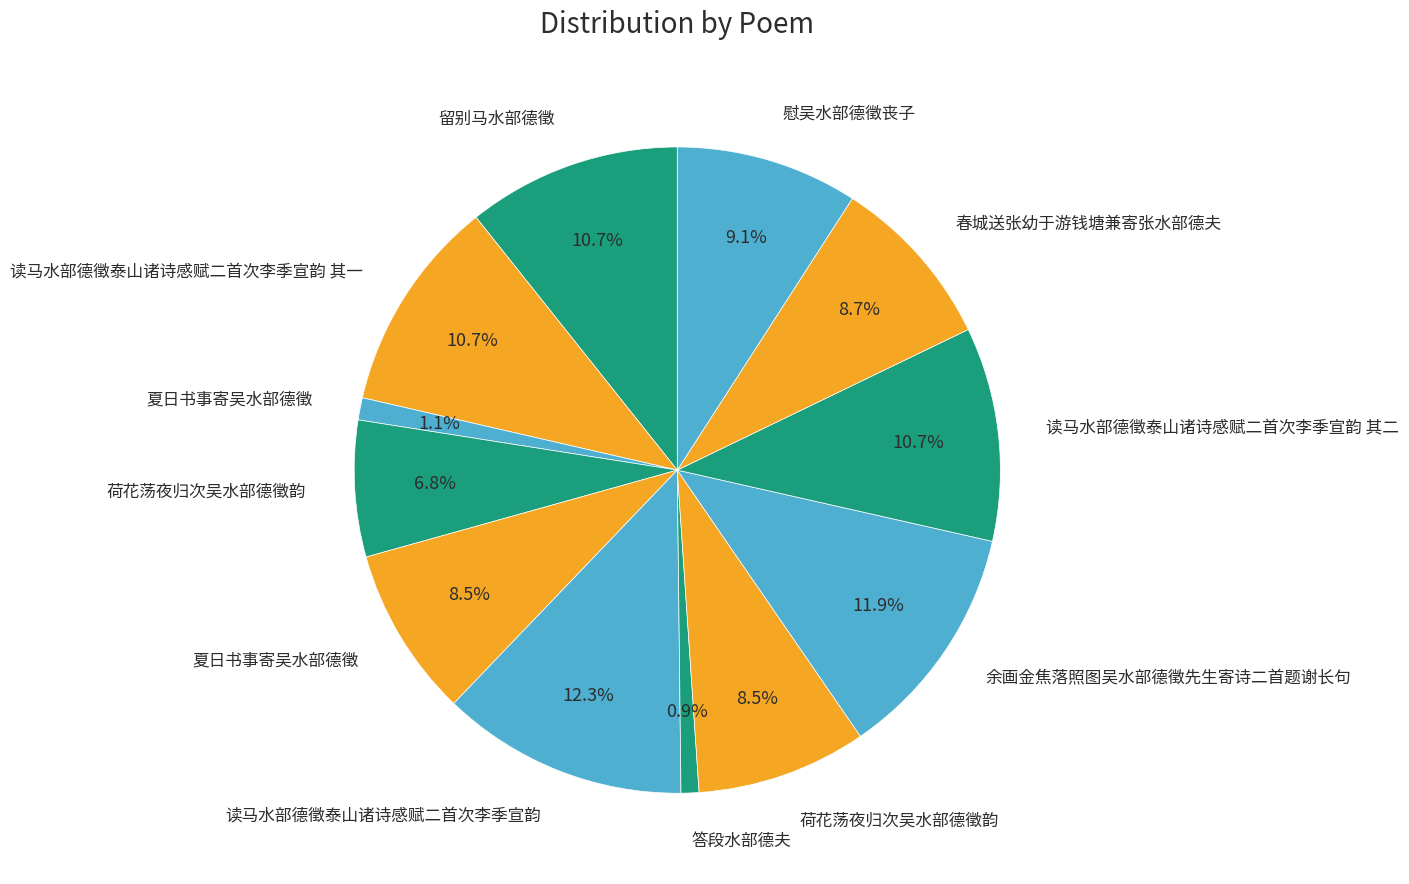

How many slices are in this pie chart?

12